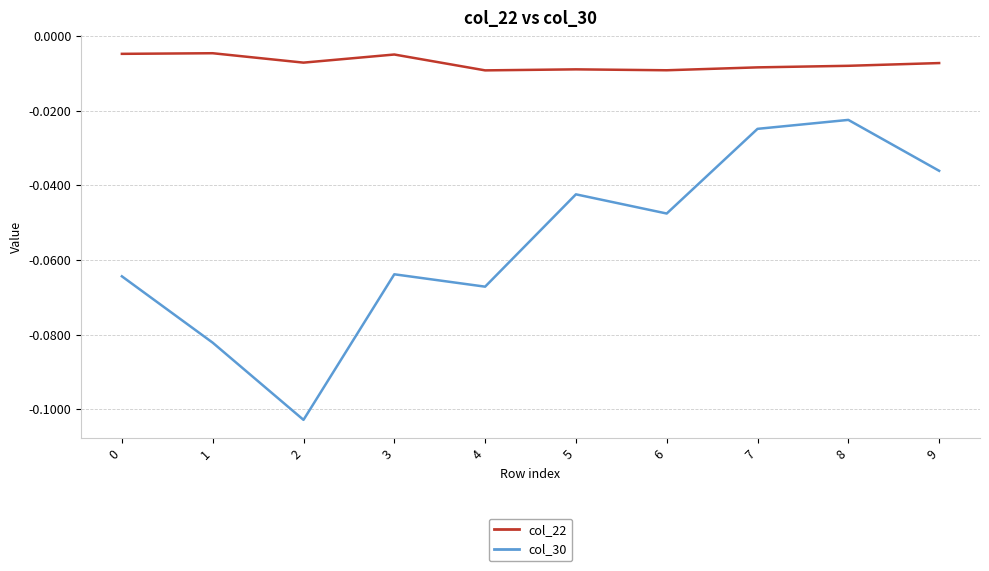

Which series has the widest spread of values?

col_30